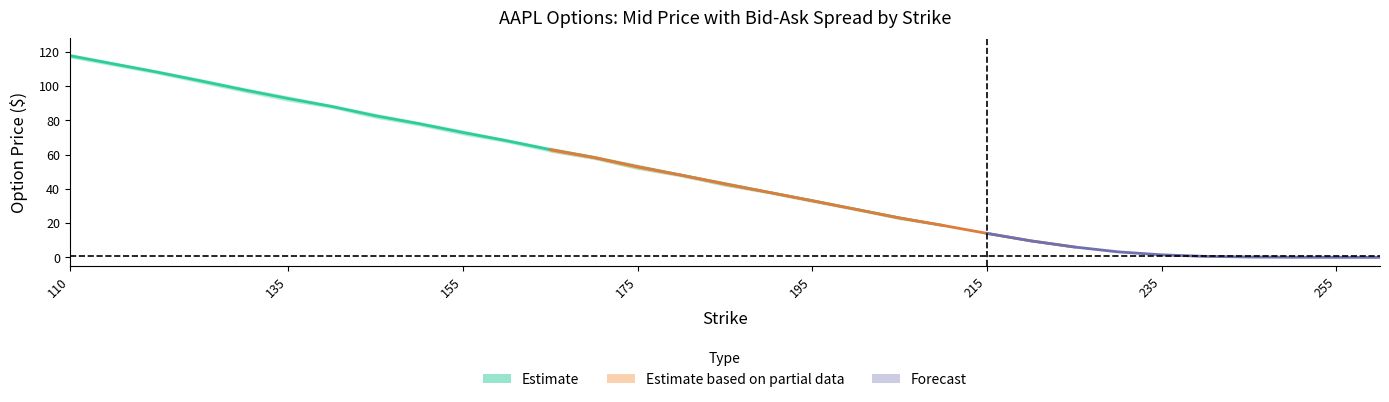

Reading left to right, transcribe all the data shown in this chart.

Mid: 117.8	108.2	103.0	97.7	92.7	88.1	82.7	78.0	72.9	68.1	62.9	58.4	52.9	48.0	42.9	38.0	33.1	28.1	23.0	18.6	14.0	9.7	6.1	3.2	1.5	0.6	0.2	0.1	0.1	0.0
Bid: 116.8	107.3	102.0	96.7	91.5	87.3	81.5	77.1	71.8	67.3	61.9	57.6	51.8	47.4	42.0	37.5	32.5	27.7	22.4	18.5	13.9	9.5	6.0	3.2	1.5	0.6	0.2	0.1	0.1	0.0
Ask: 118.8	109.0	104.0	98.8	94.0	88.9	83.8	79.0	74.0	69.0	64.0	59.1	54.0	48.6	43.9	38.5	33.7	28.4	23.6	18.8	14.2	9.8	6.2	3.3	1.5	0.6	0.2	0.1	0.1	0.1